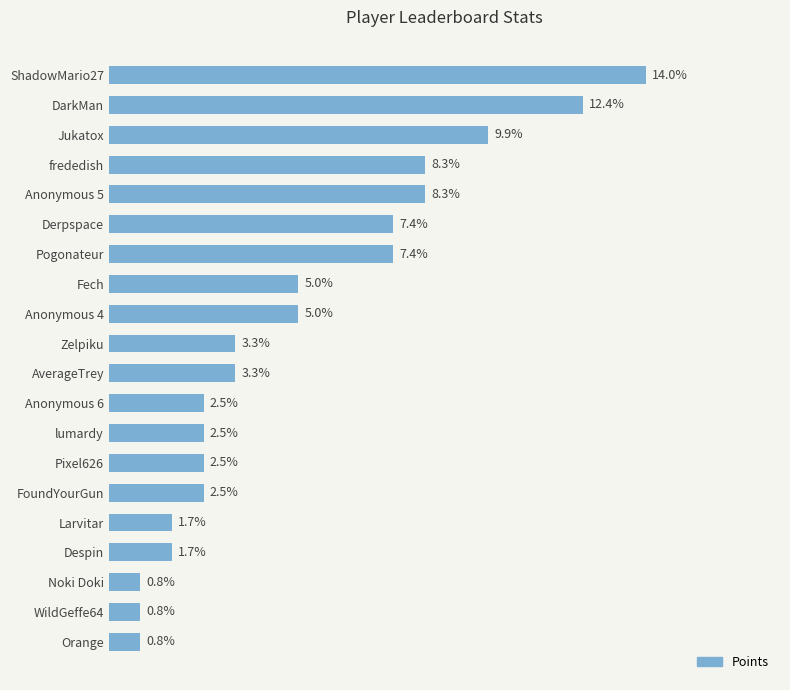

Are the bars horizontal?

Yes